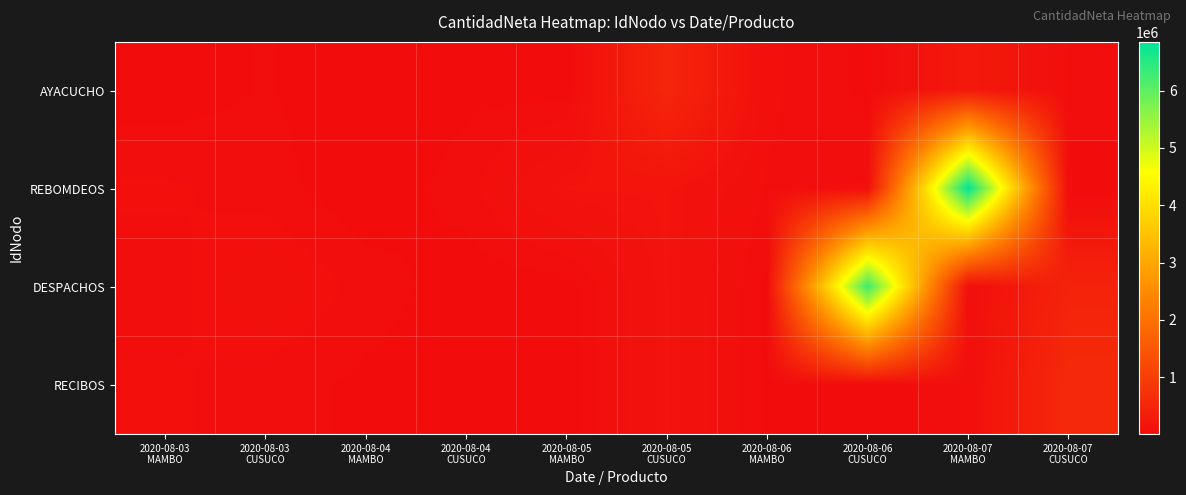

What is the difference between the highest and lowest values at 2020-08-03
MAMBO?

50000